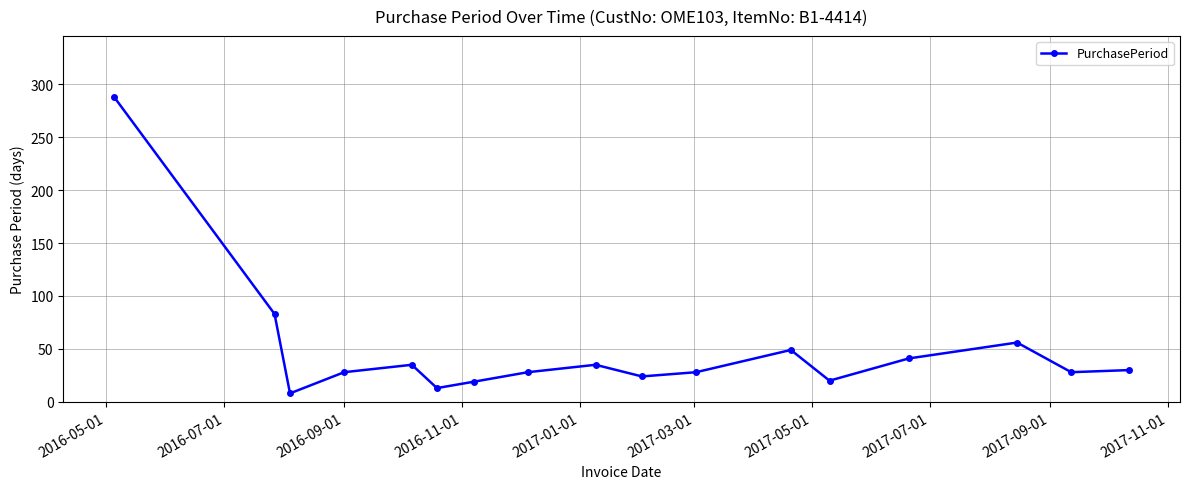

What is the sum of all values?

813